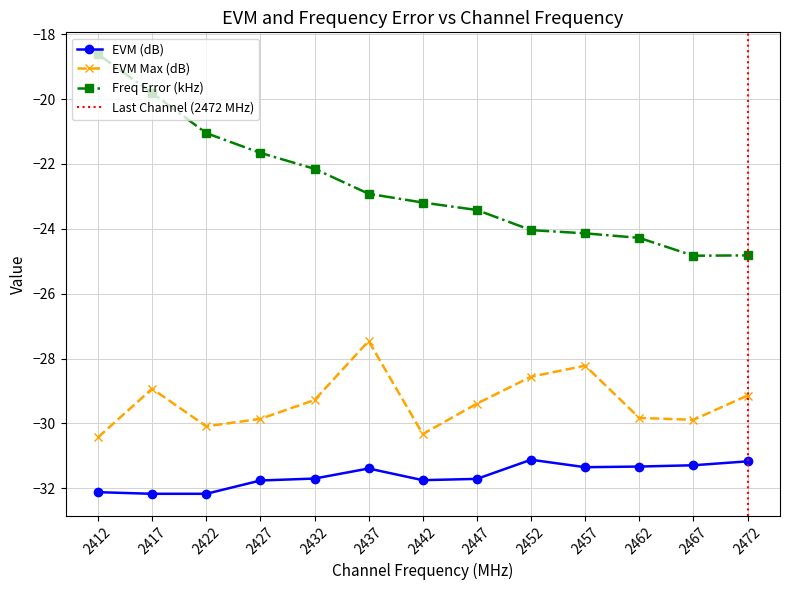

What is the value of the EVM (dB) point at the 2nd from the left?

-32.2